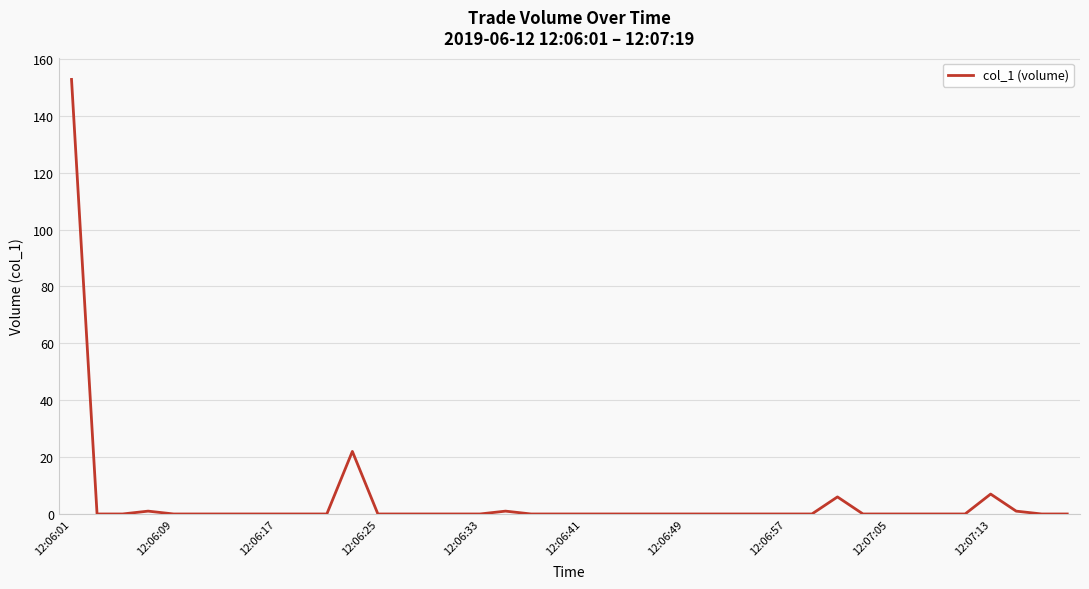

Is this an area chart (filled region under the line)?

No